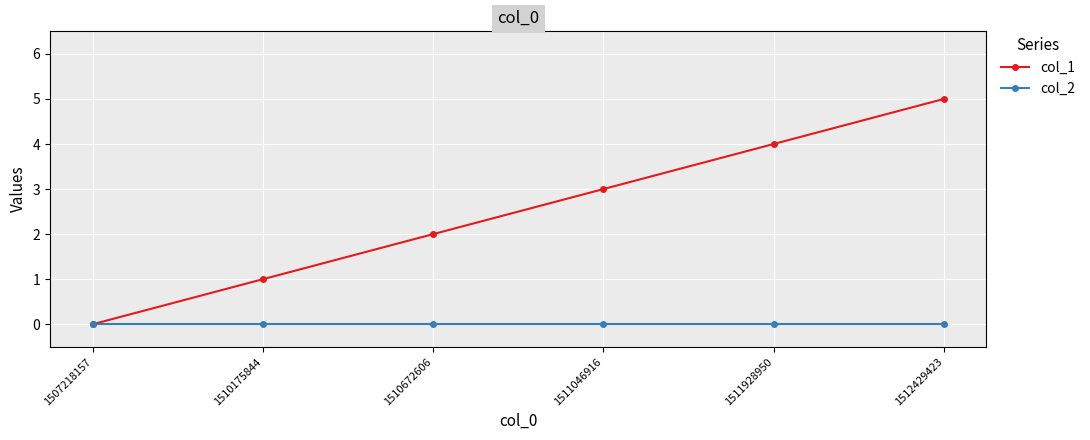

What is the sum of the col_1 values at 1510175844 and 1511928950?

5